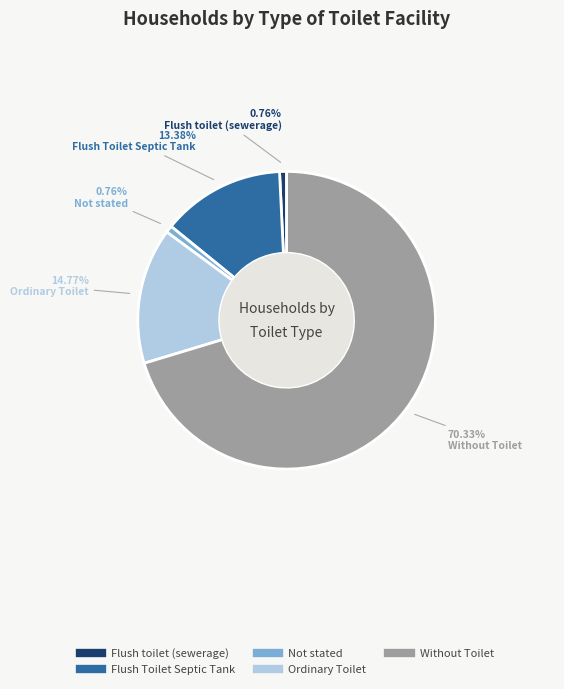

Approximately how many times larger is the value at Without Toilet compared to Not stated?

92.4